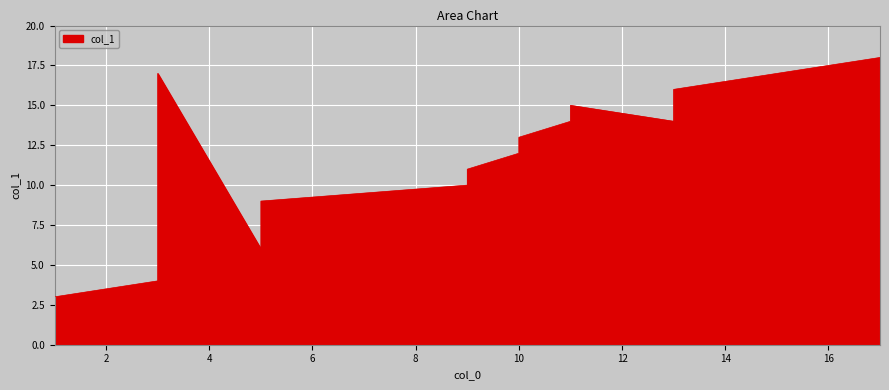

At which category does the data reach its first local valley?

5